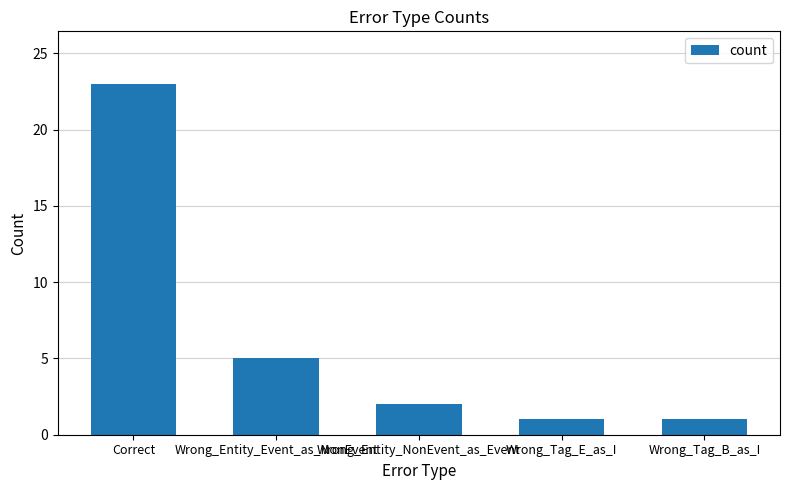

True or false: the data shows 14 at Correct.

False